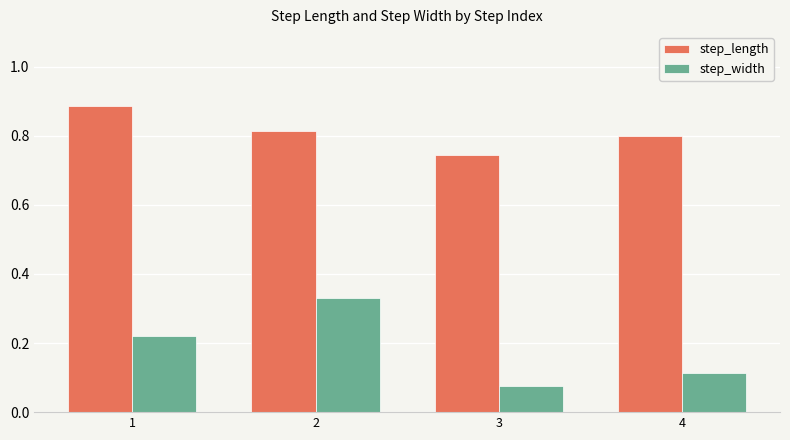

Count the step_length values in the range 0 to 1.

4